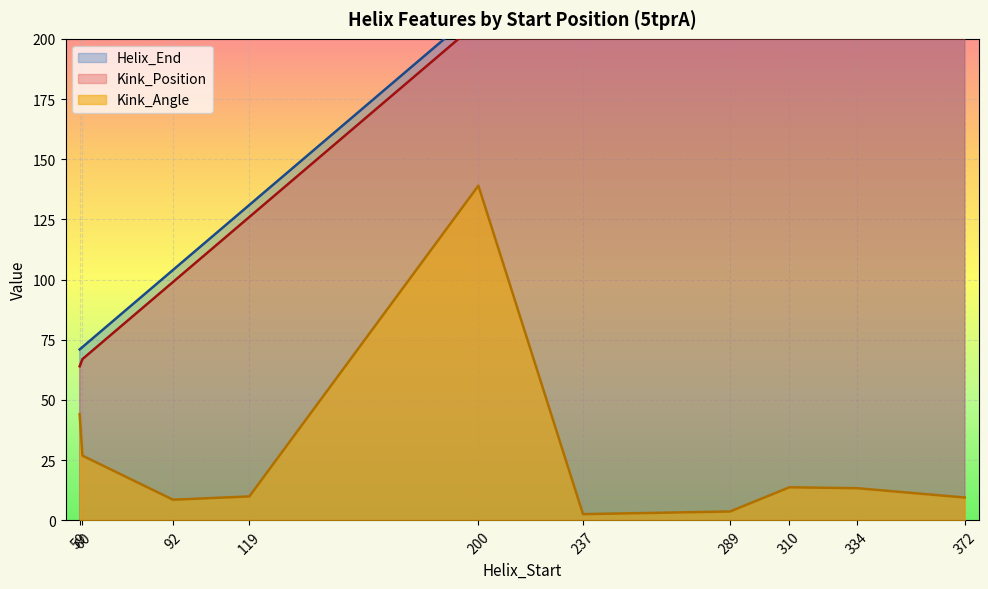

True or false: Kink_Position and Kink_Angle cross at least once.

False